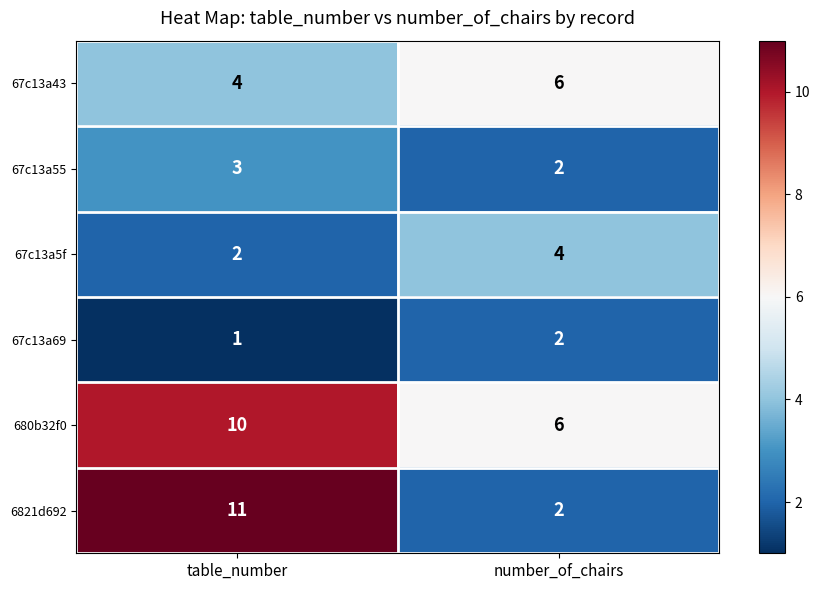

At which category is the sum across all series the highest?

table_number